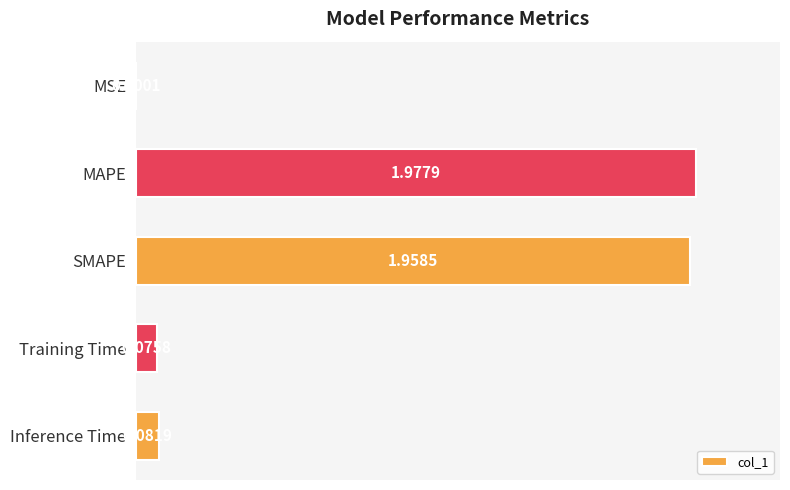

Which has a higher value, MAPE or SMAPE?

MAPE